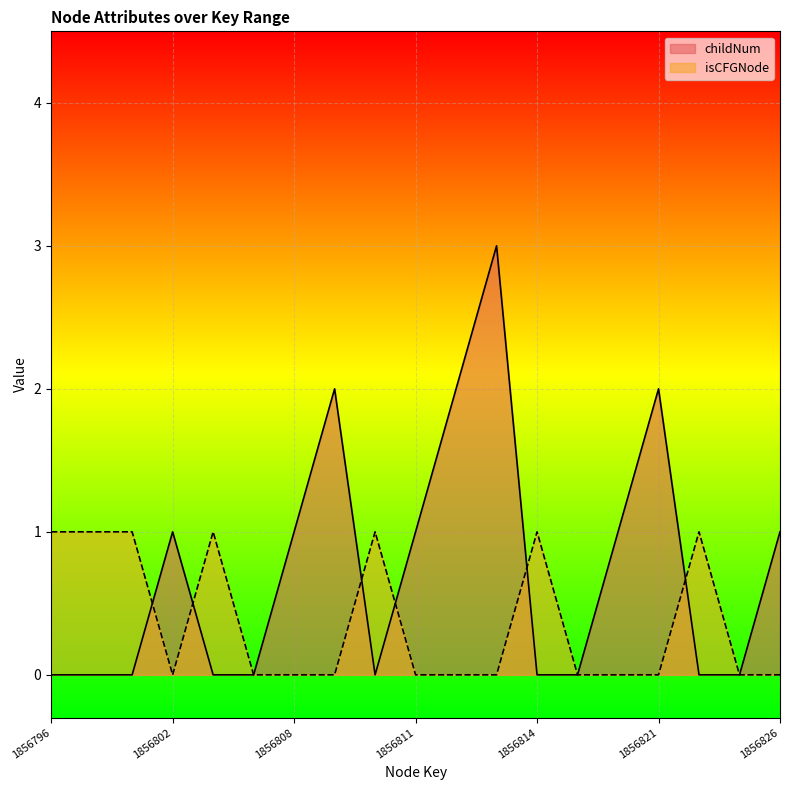

True or false: childNum has a value of 2 at 1856814.

False